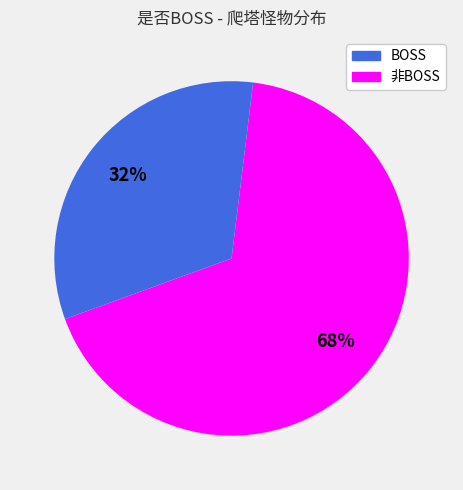

To the nearest percent, what is the average slice percentage?

50%